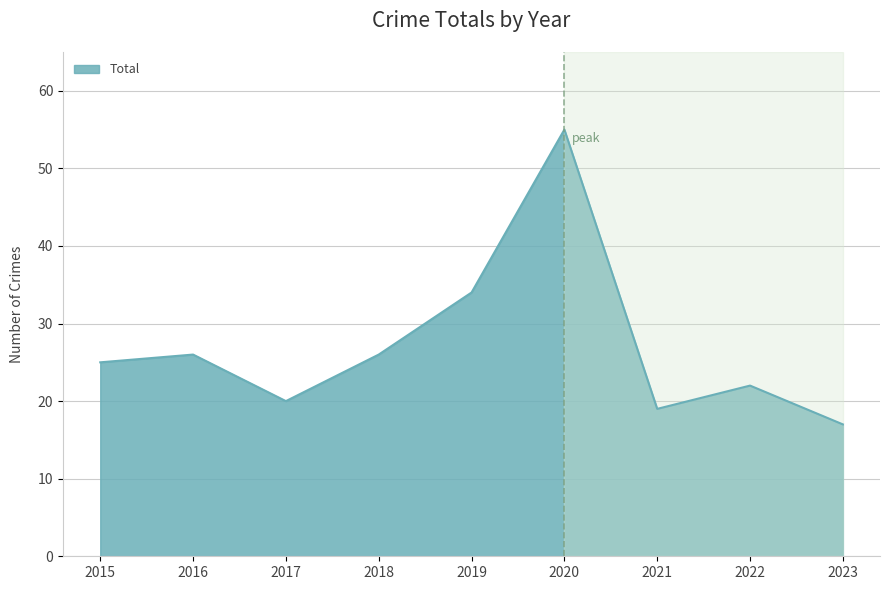

Reading left to right, what are all the values shown in this chart?

25	26	20	26	34	55	19	22	17